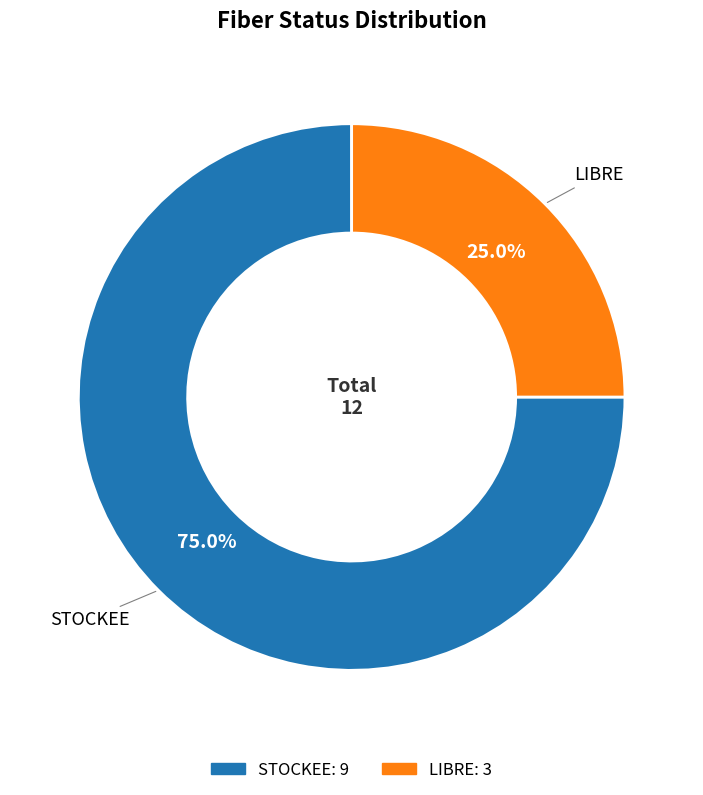

Which slice represents more than half of the pie?

STOCKEE